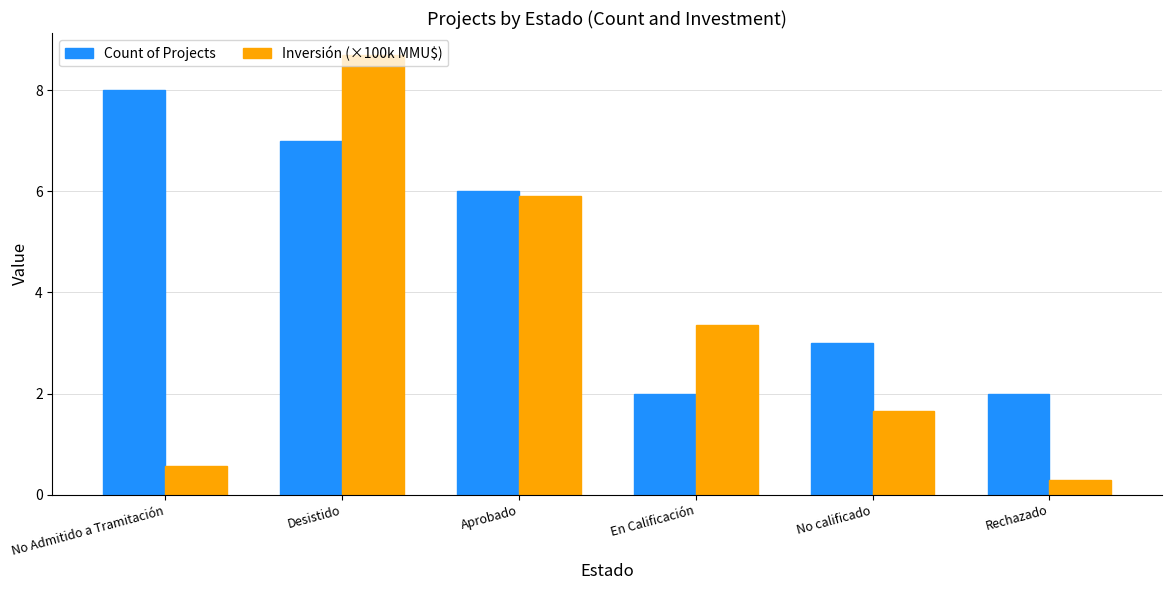

How many values in the Inversión (×100k MMU$) series are below 3?

3